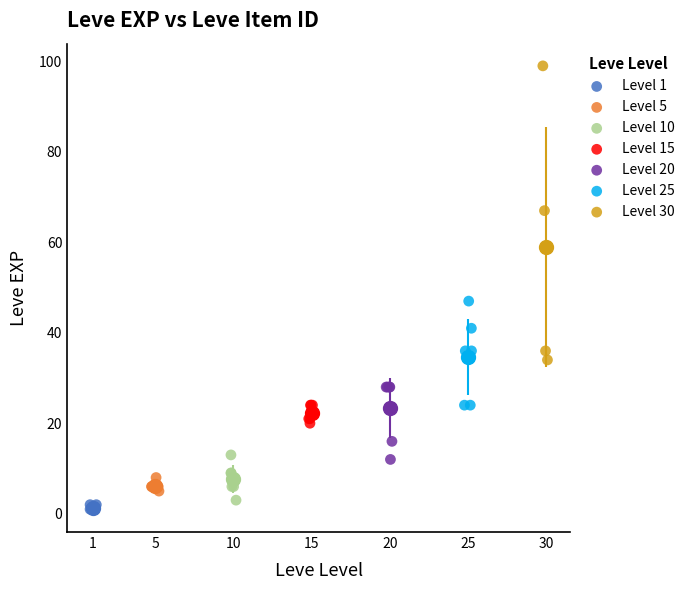

Which series contains the lowest Y value?

Level 1